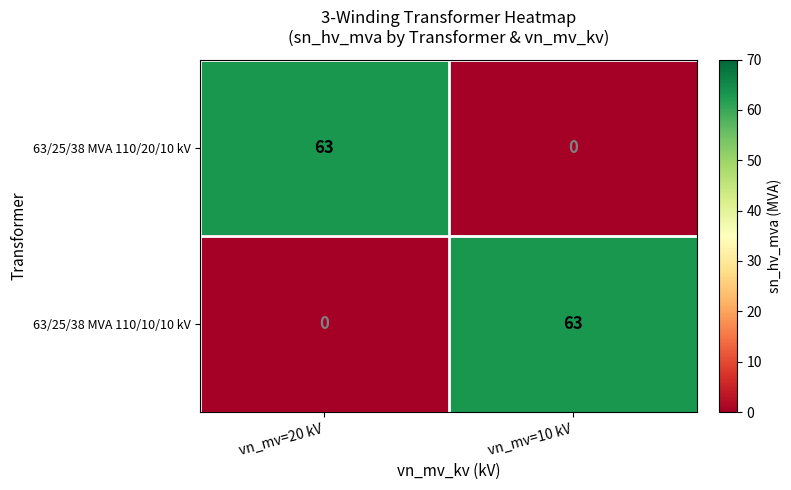

Is the value of 63/25/38 MVA 110/20/10 kV at vn_mv=20 kV greater than the value of 63/25/38 MVA 110/10/10 kV at vn_mv=20 kV?

Yes